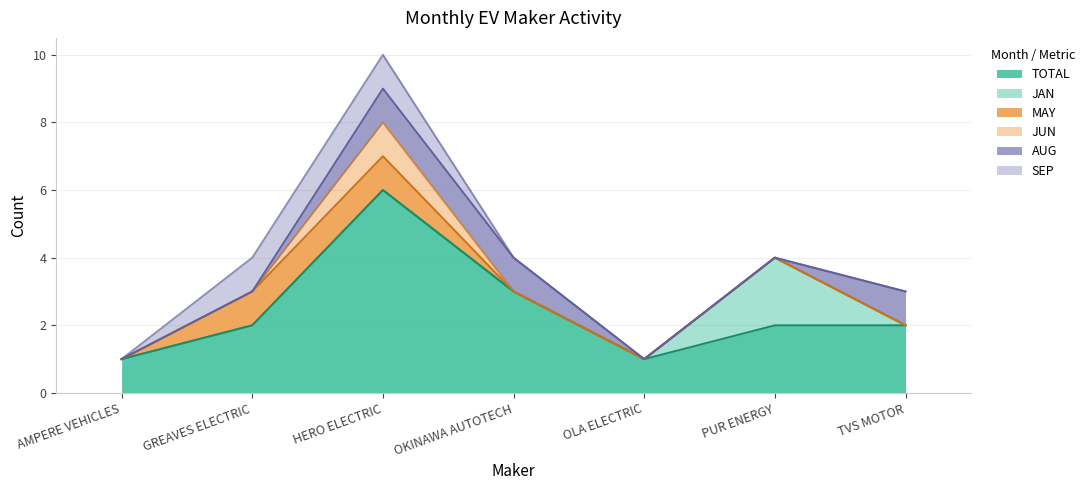

Which series changed the most between OLA ELECTRIC and TVS MOTOR?

TOTAL